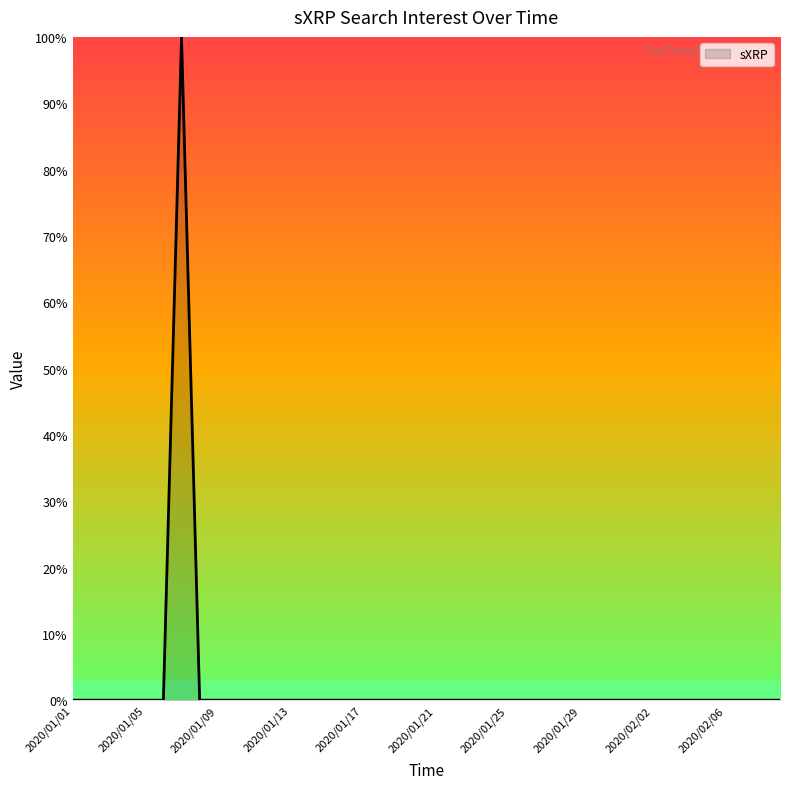

What is the greatest value displayed?

100